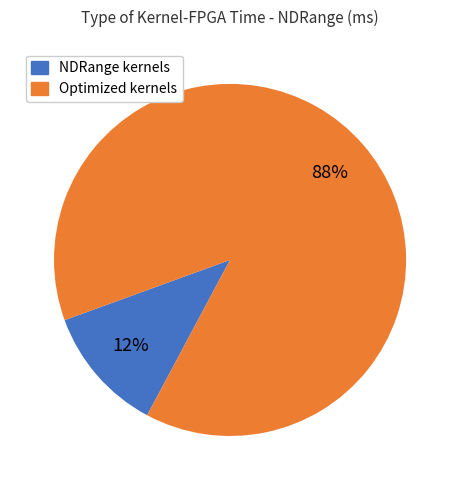

Is there any slice that represents more than half of the pie?

Yes